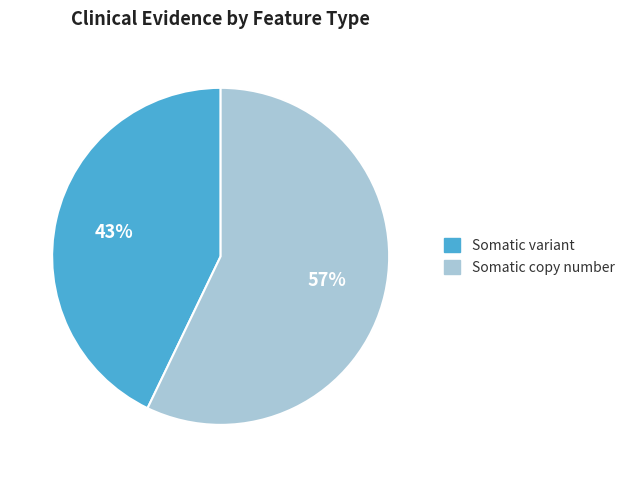

Which has a higher value, Somatic copy number or Somatic variant?

Somatic copy number